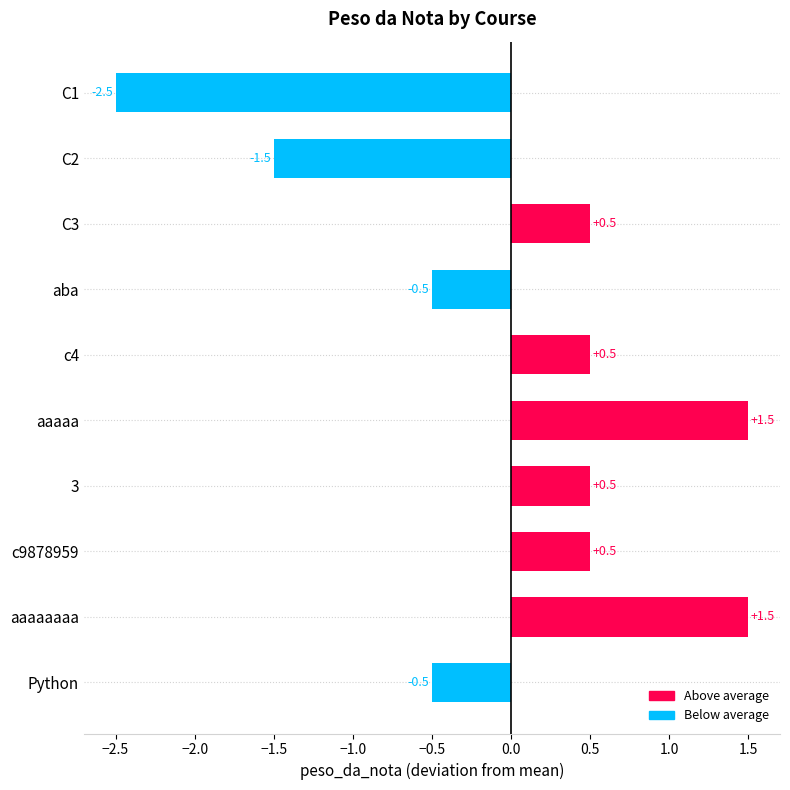

Which label corresponds to the smallest value in the chart?

C1